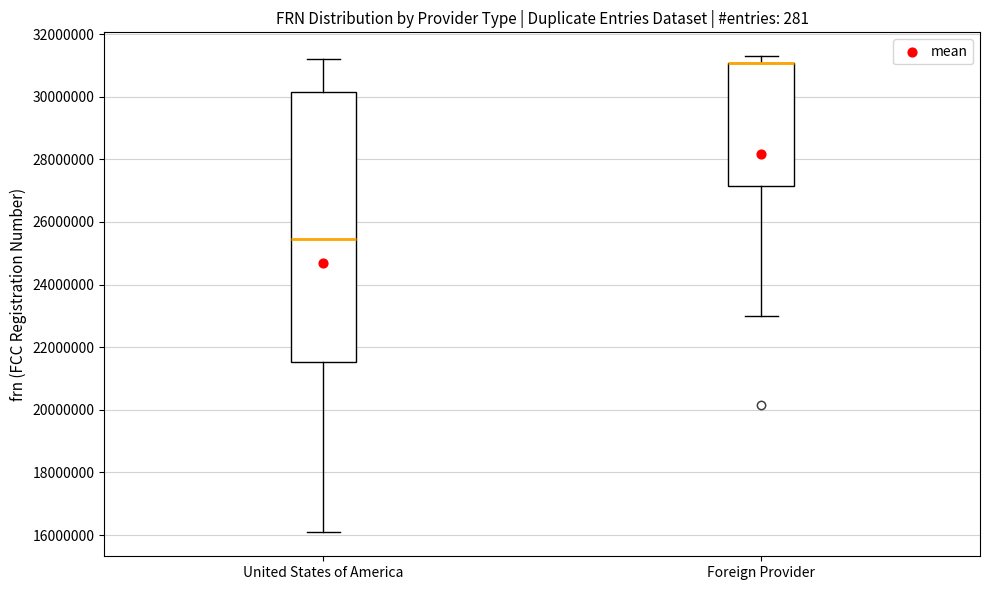

Reading left to right, read every box against the y-axis: the position of its median line, the range the box covers, and the ends of its whiskers. The values are not printed on the chart, so give them approximately, as read against the axis.

United States of America: median 25400000, box 21600000 to 30200000, whiskers 16000000 to 31200000
Foreign Provider: median 31000000 (drawn on the box's upper edge), box 27200000 to 31000000, whiskers 23000000 to 31200000